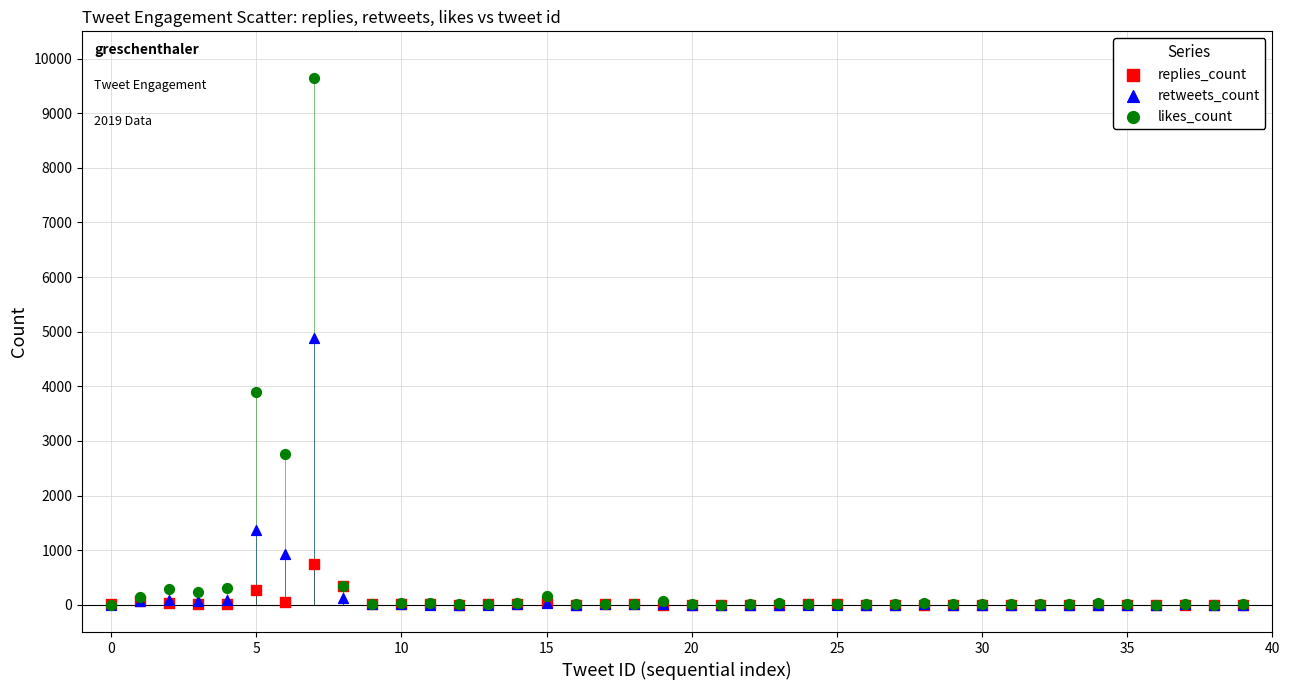

Which series contains the highest Y value?

likes_count